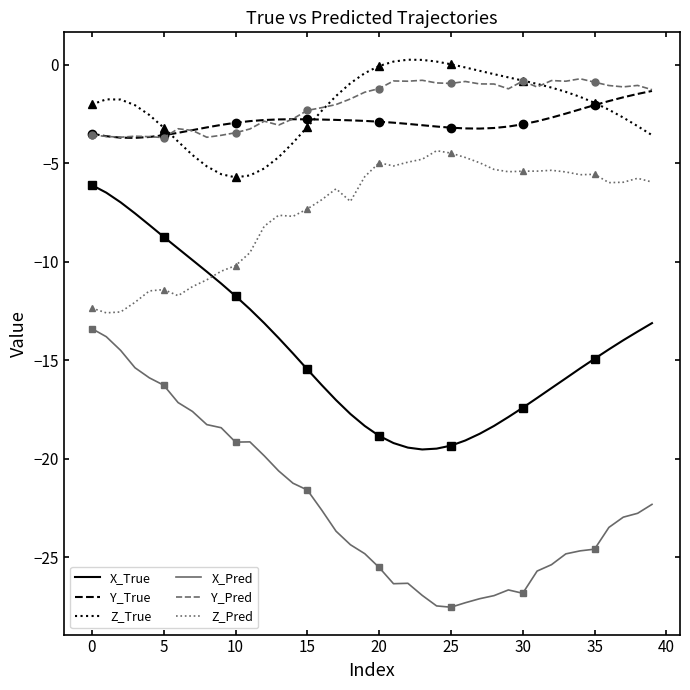

How many data points in Z_True are less than -1?

26